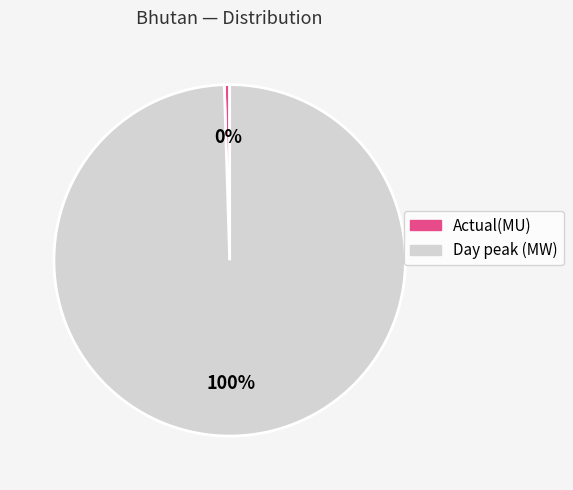

To the nearest percent, what is the combined percentage of Actual(MU) and Day peak (MW)?

100%